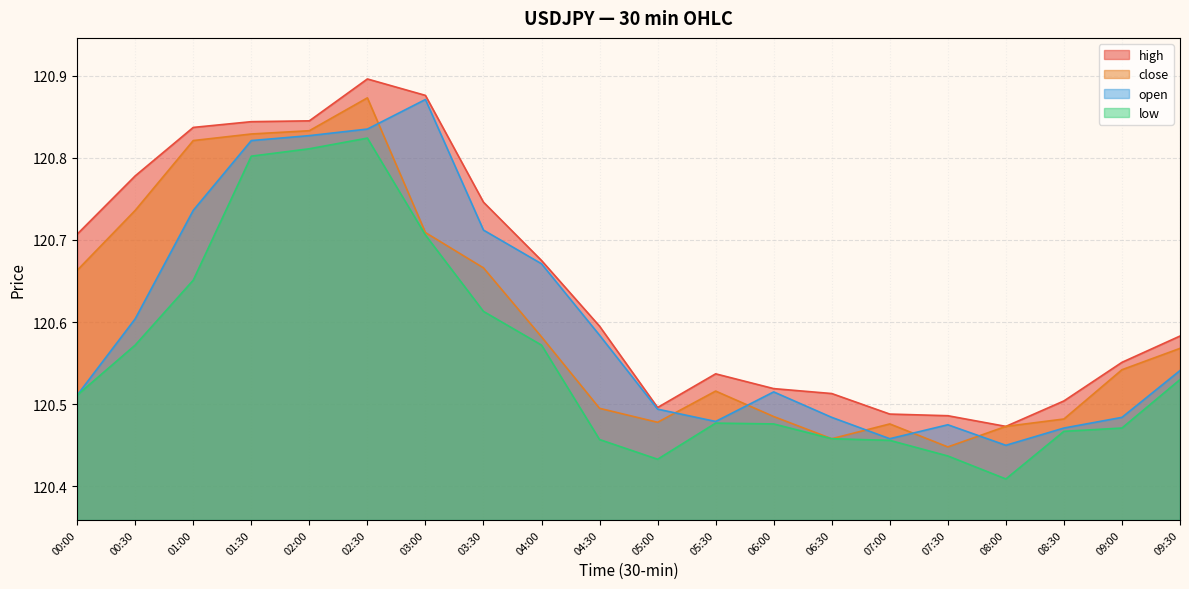

True or false: close and high intersect in this chart.

False